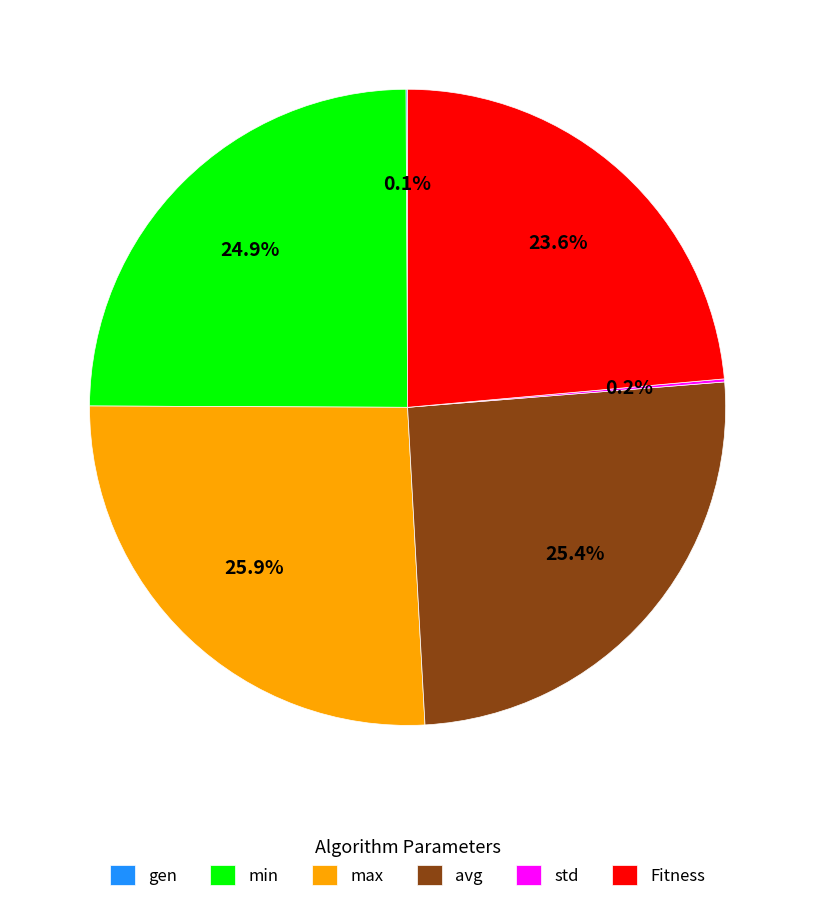

Is the sum of min and max greater than half?

Yes